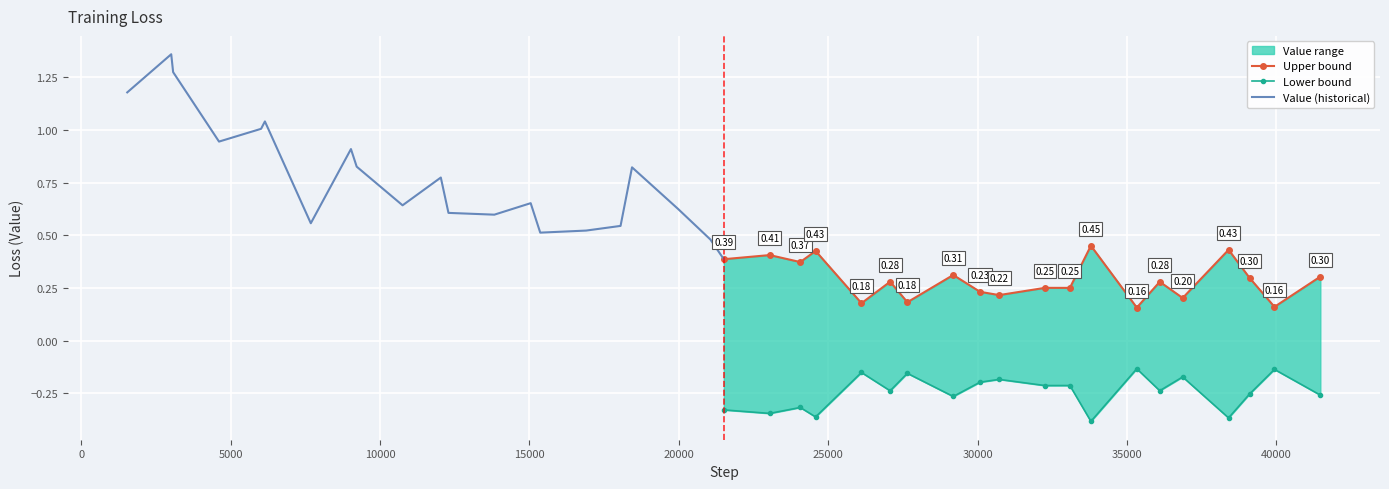

What is the difference between the second highest and second lowest values?

1.1